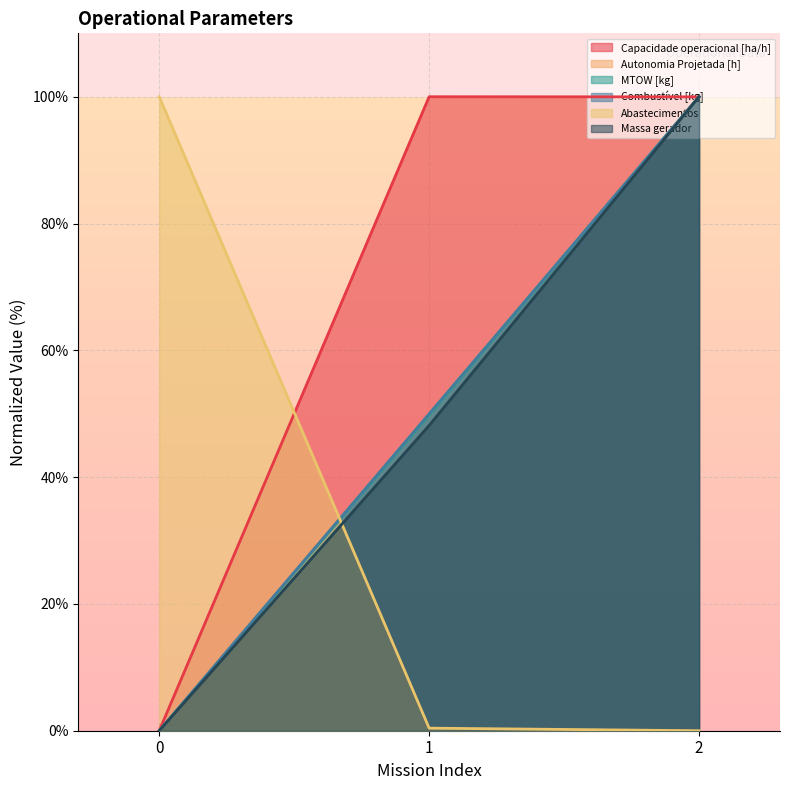

Between 1 and 0, which is larger?

1